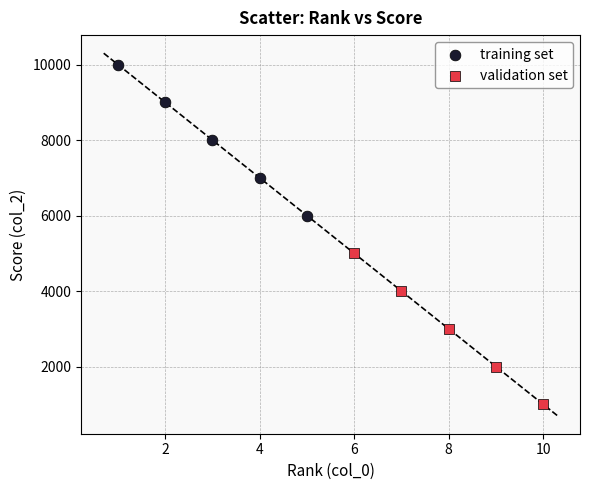

What are all the series names shown in the legend?

training set, validation set